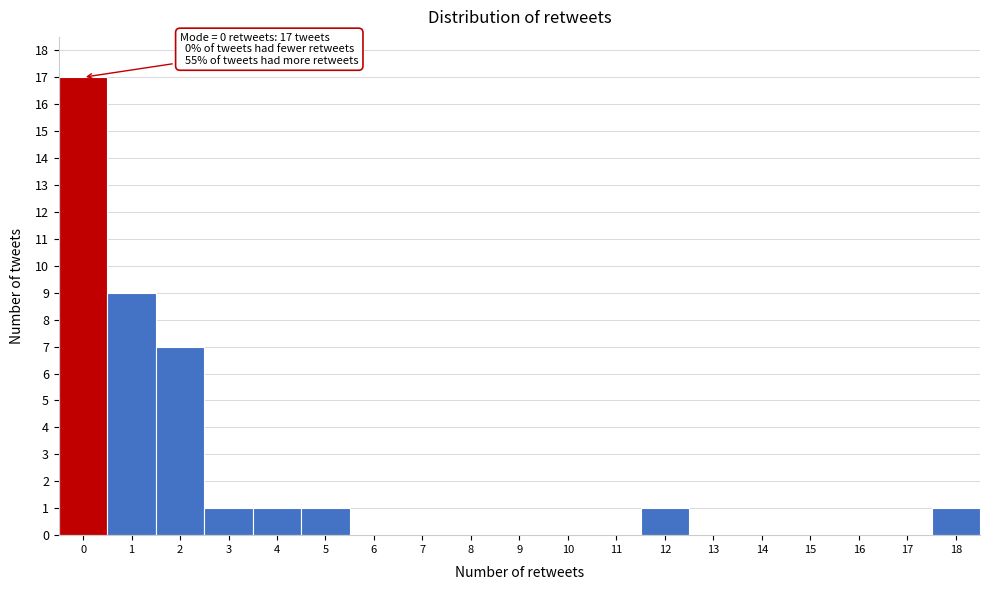

Which range on the x-axis has the tallest bar?

-0.5 to 0.5